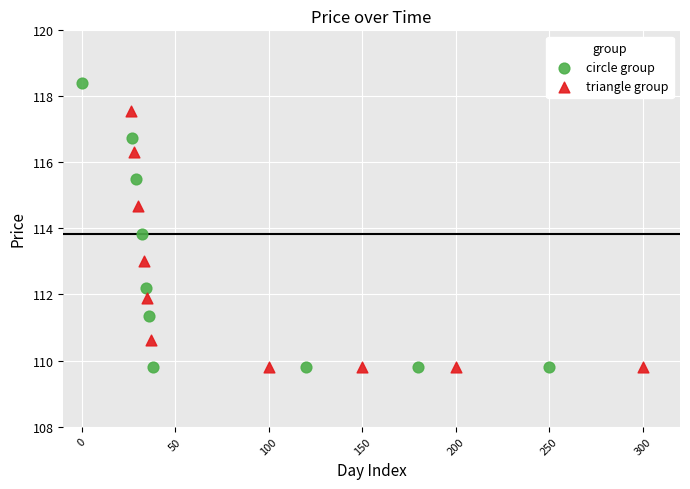

Which series reaches the maximum Y coordinate?

circle group